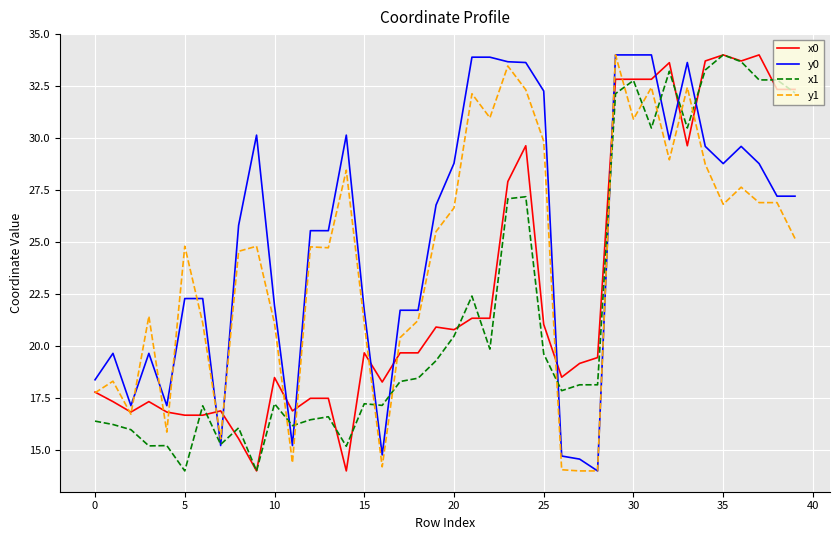

Which series ends up on top after the final intersection of x0 and y0?

x0